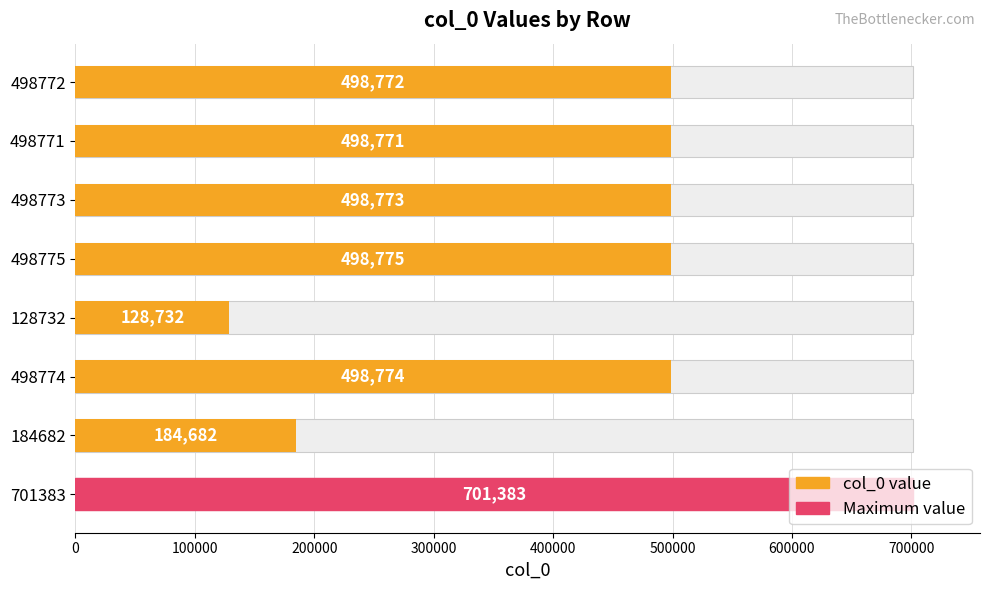

Count the number of categories in the chart.

8